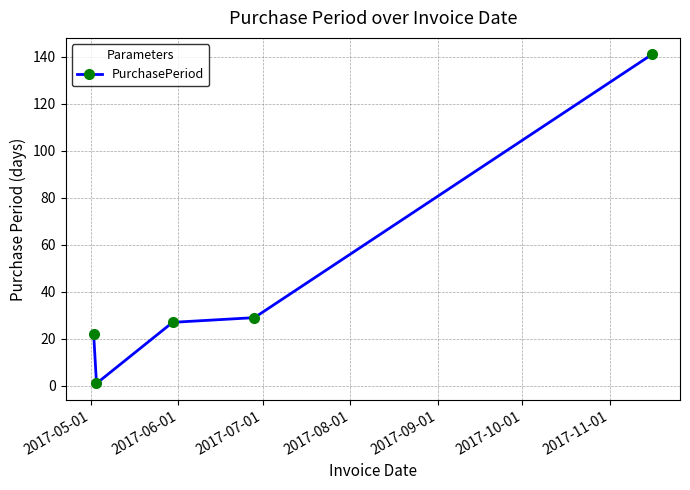

Reading right to left, what are all the values shown in this chart?

141	29	27	1	22